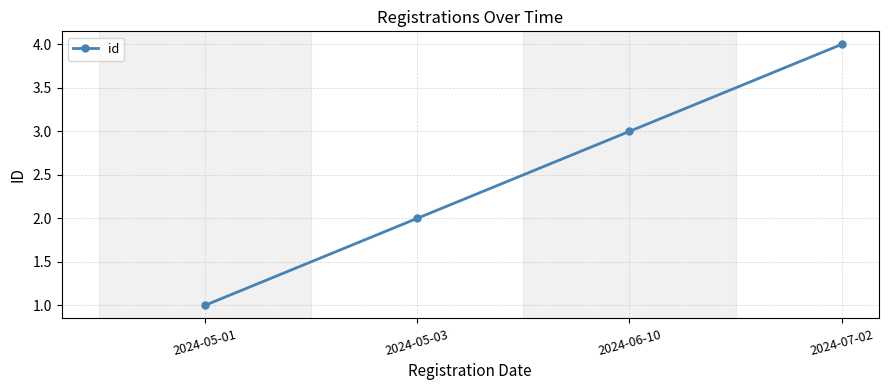

What is the sum of all values?

10